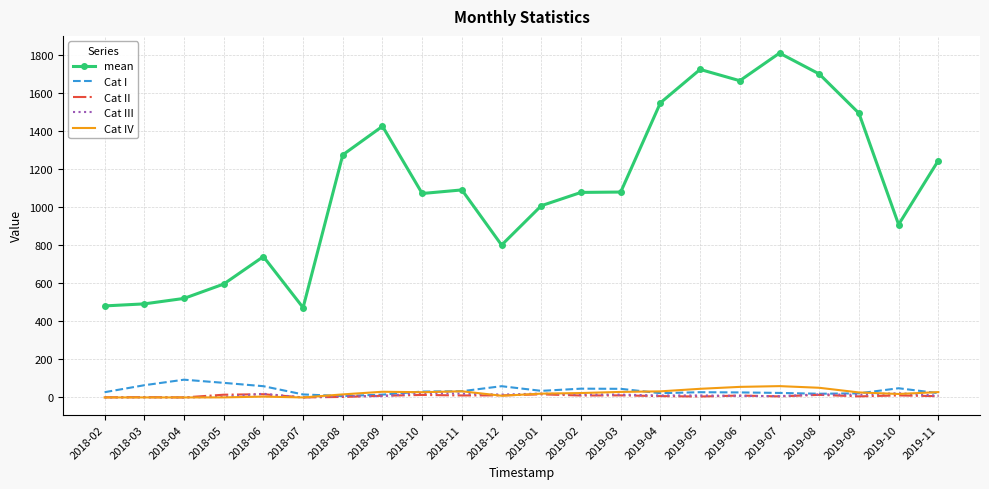

Which series has the widest spread of values?

mean